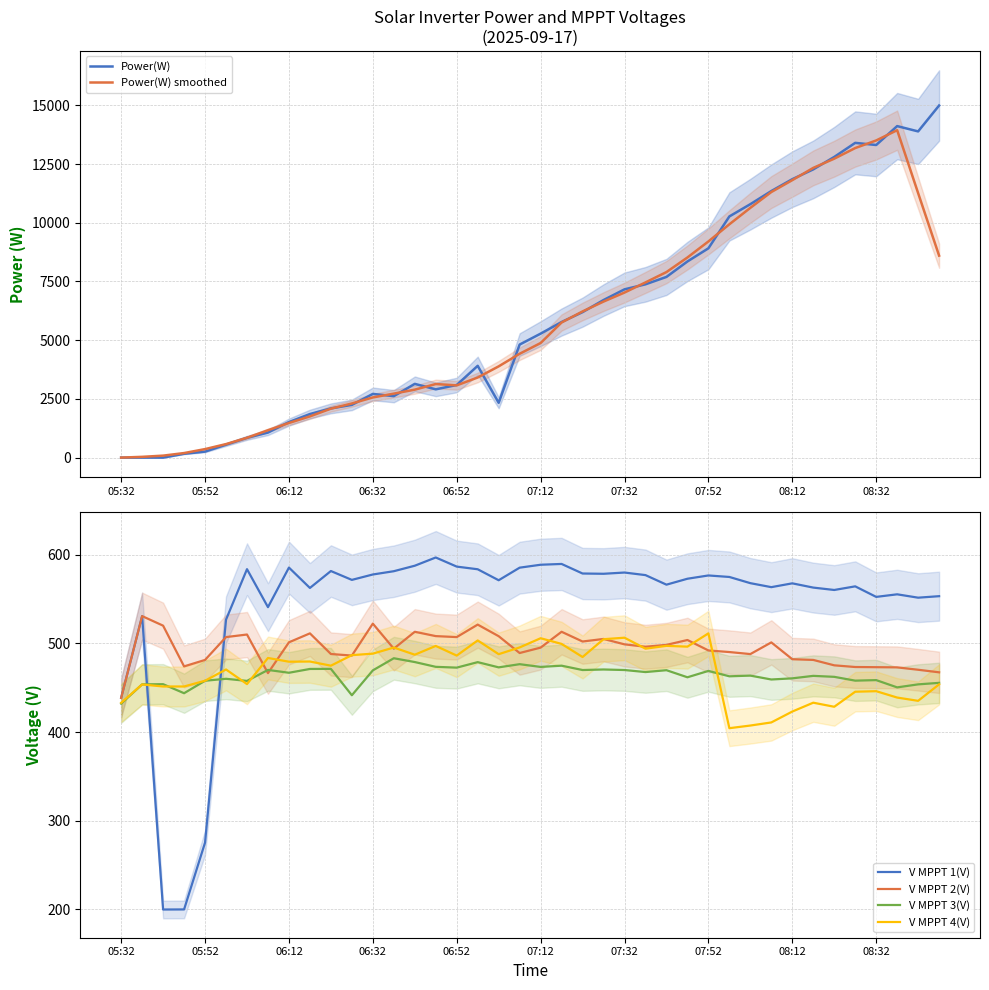

The V MPPT 4(V) series shows 505.9 at 07:12. True or false?

True